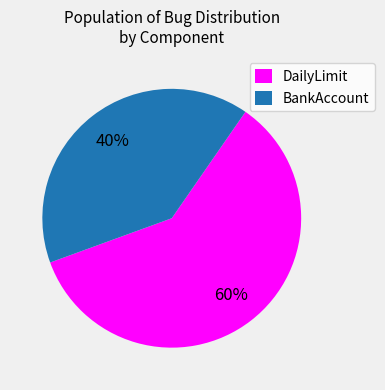

To the nearest percent, what percentage of the pie is DailyLimit?

60%